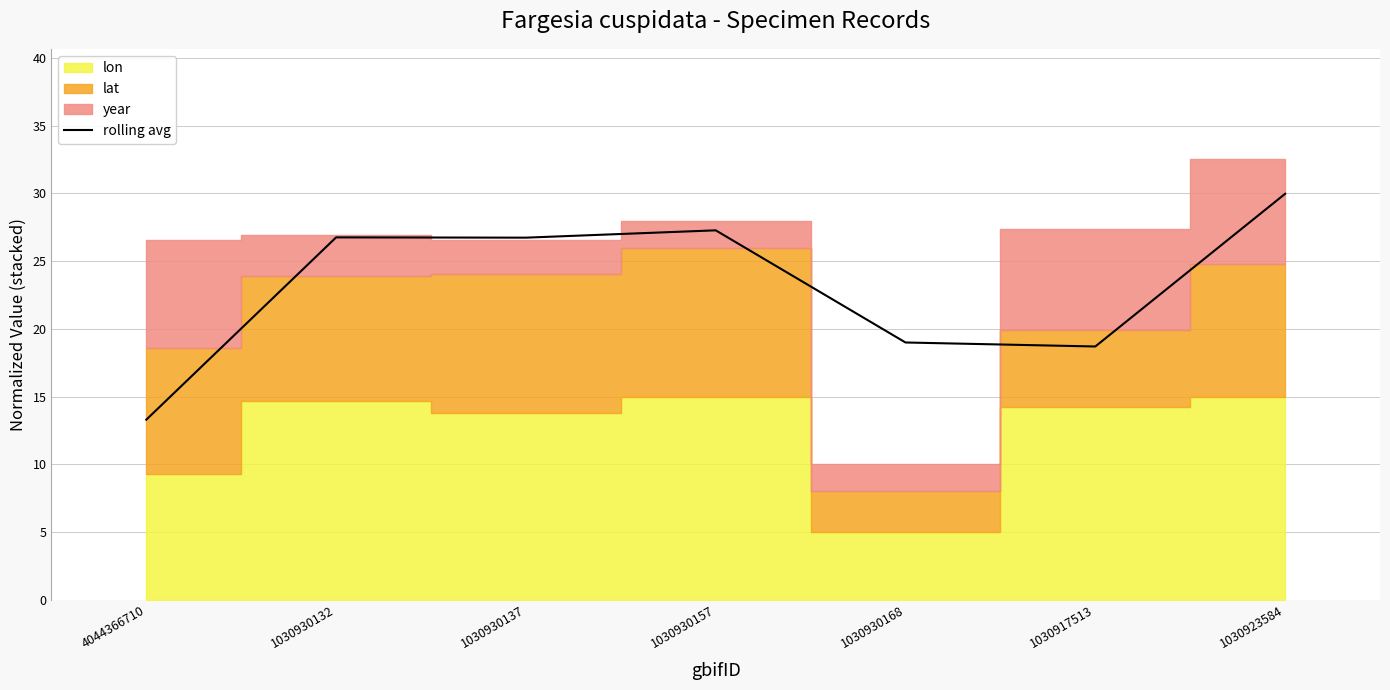

At which category does the data reach its first local valley?

1030930137